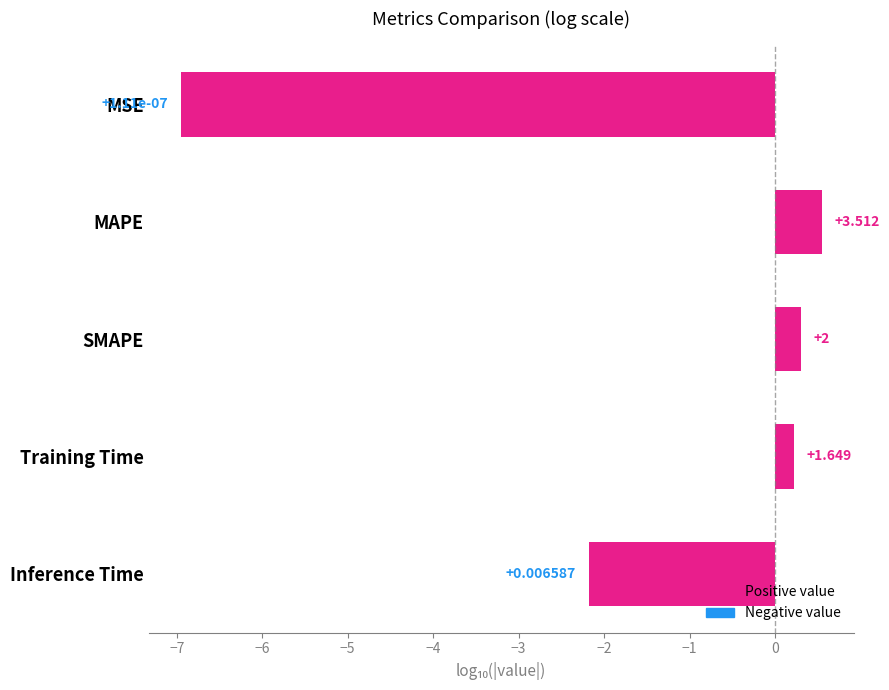

Are the bars horizontal?

Yes